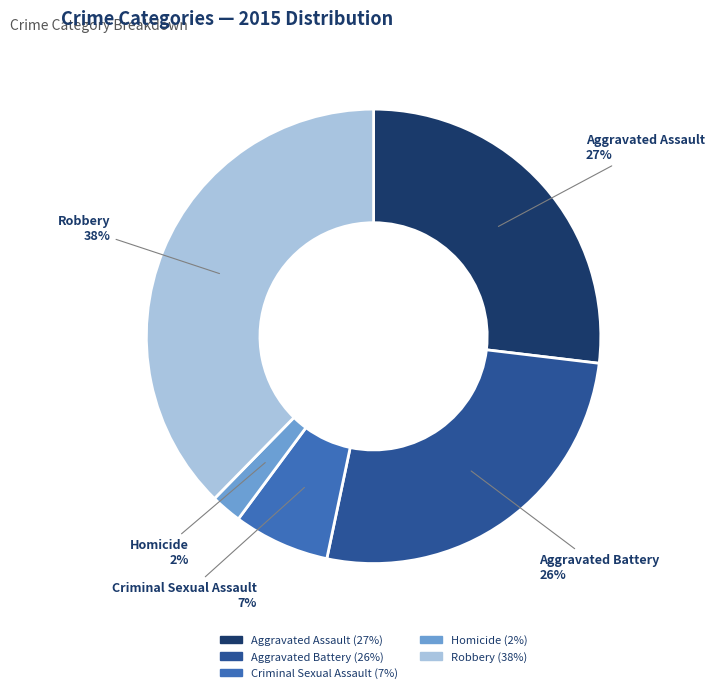

Which category has the smallest portion of the pie?

Homicide